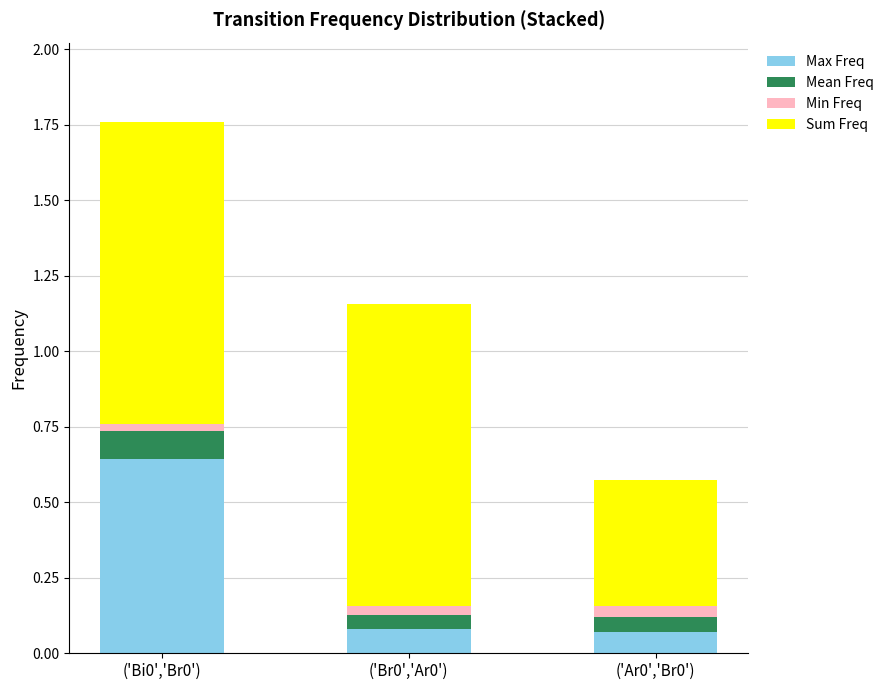

The value of Max Freq at ('Ar0','Br0') is 0.1. True or false?

True